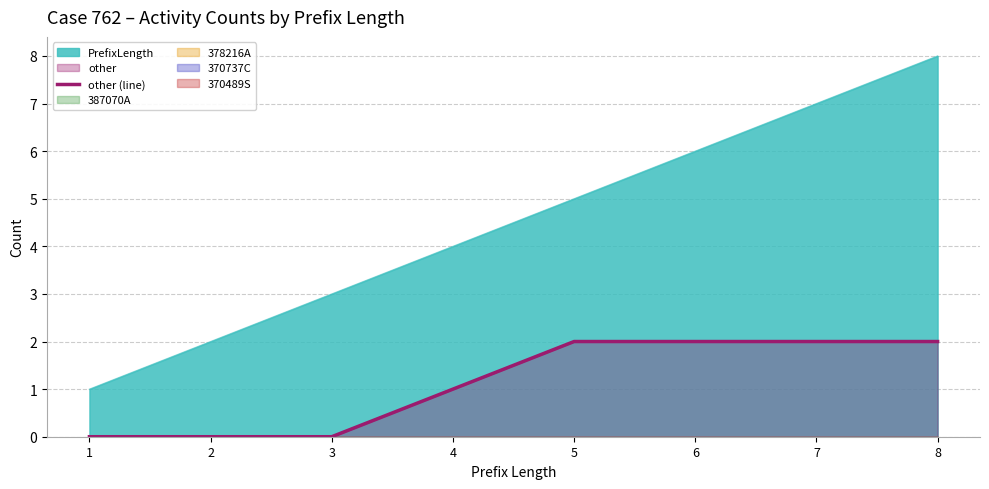

Does the chart have visible grid lines?

Yes